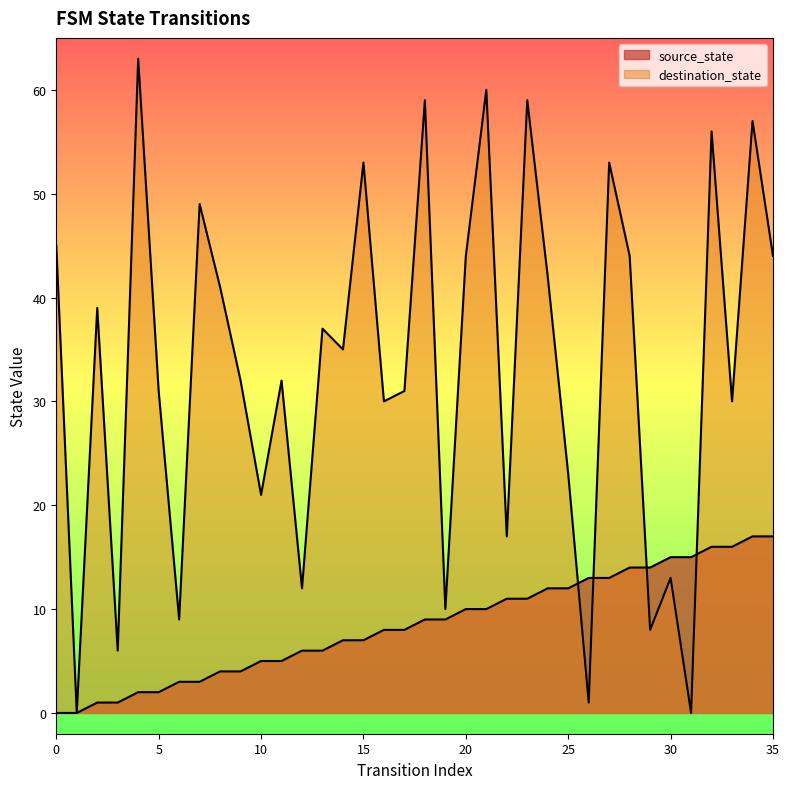

Which series has the largest total across all categories?

destination_state